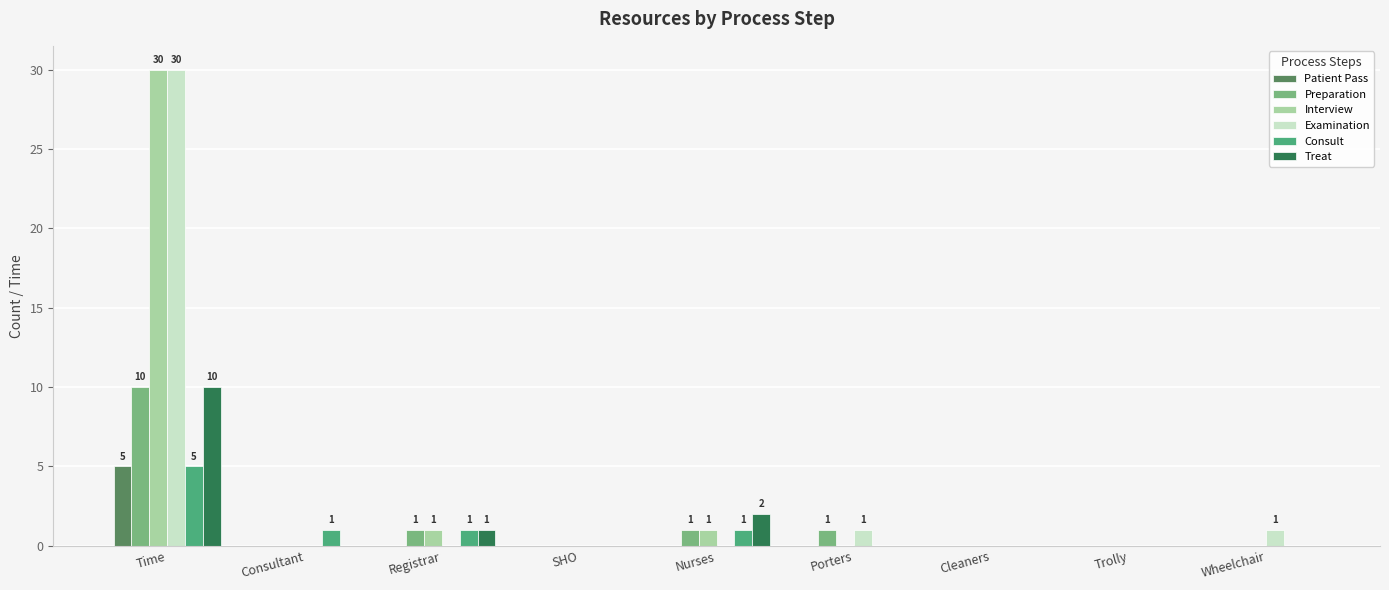

What is the greatest value displayed?

30